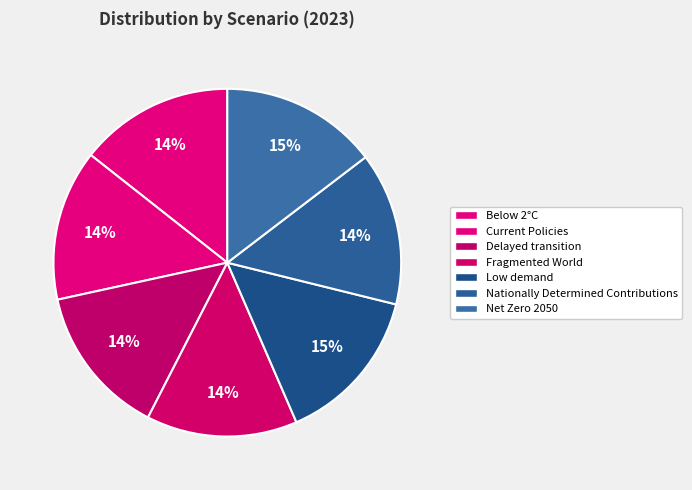

Which slice is the largest?

Low demand